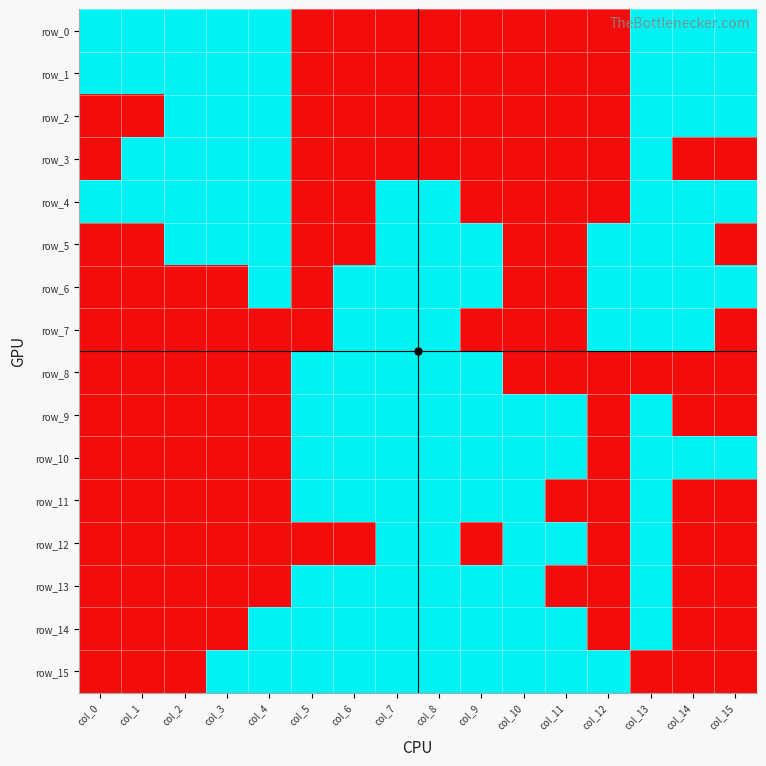

Which series changed the most between col_2 and col_3?

row_15